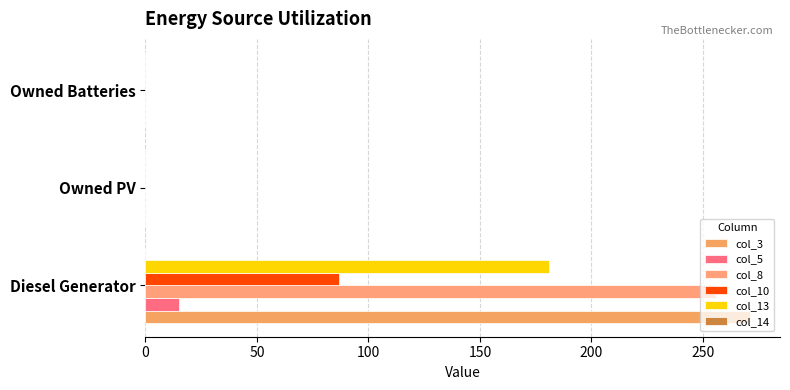

Count the number of data series in this chart.

5